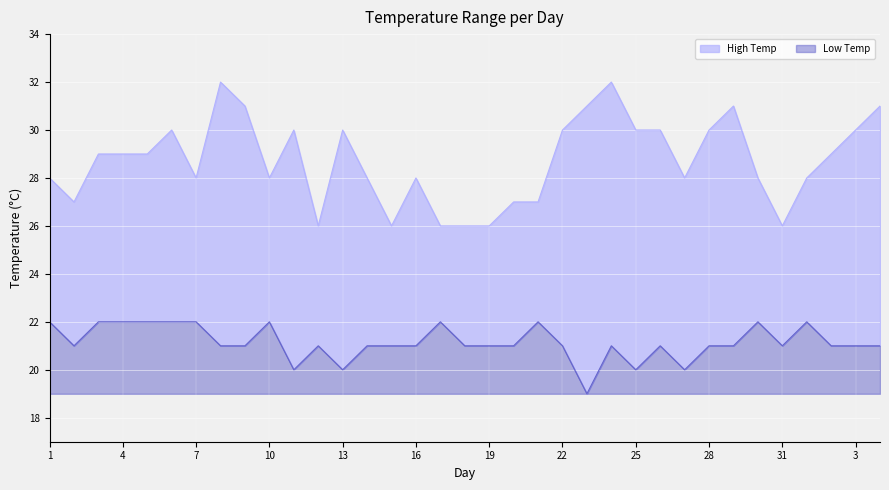

Which series changed the most between 26 and 2?

High Temp